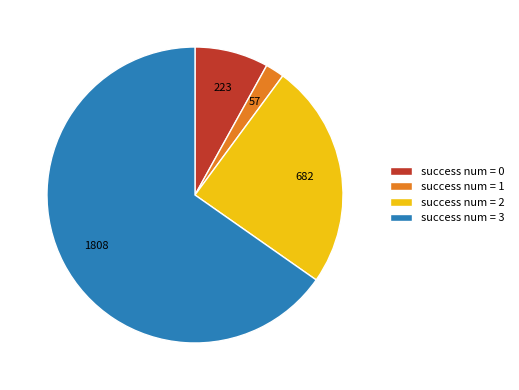

What is the largest slice in the pie chart?

success num = 3